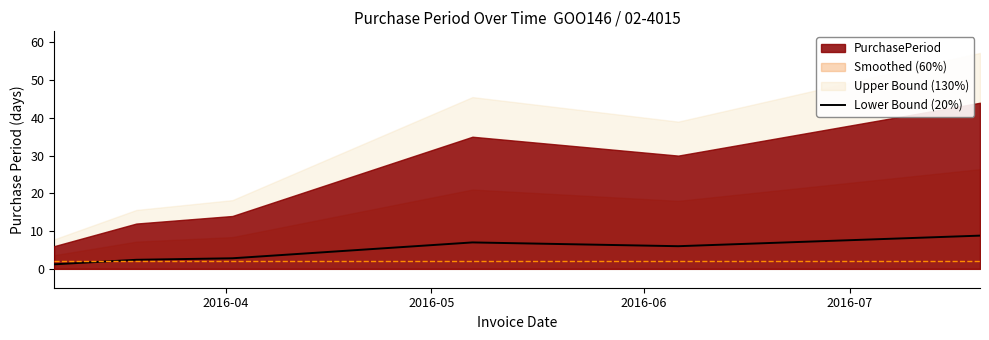

What is the highest value of the Lower Bound (20%) series?

8.8